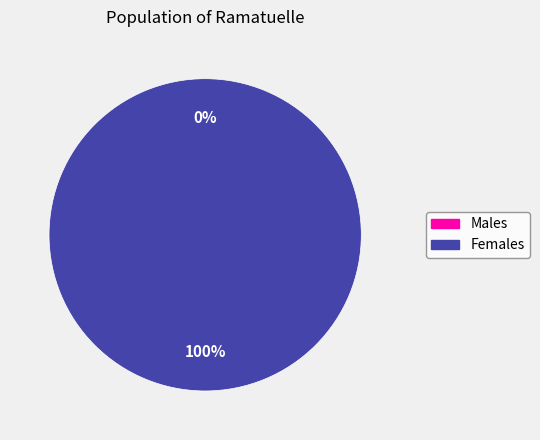

Is 1507217696 the majority of the pie?

No